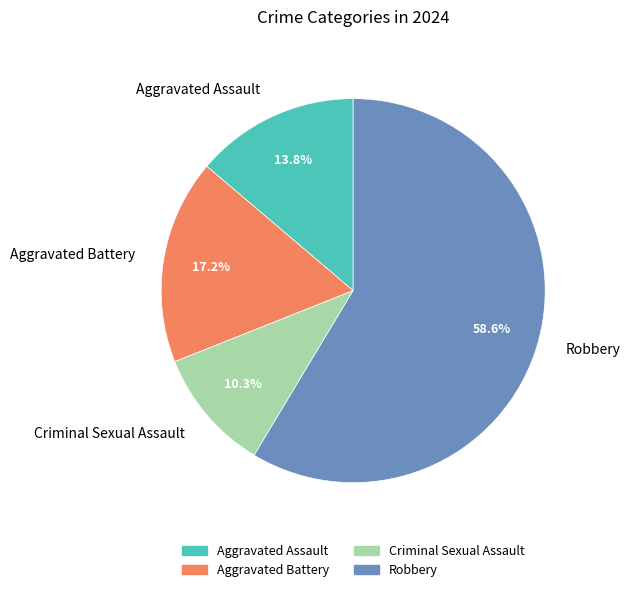

How many slices are in this pie chart?

4